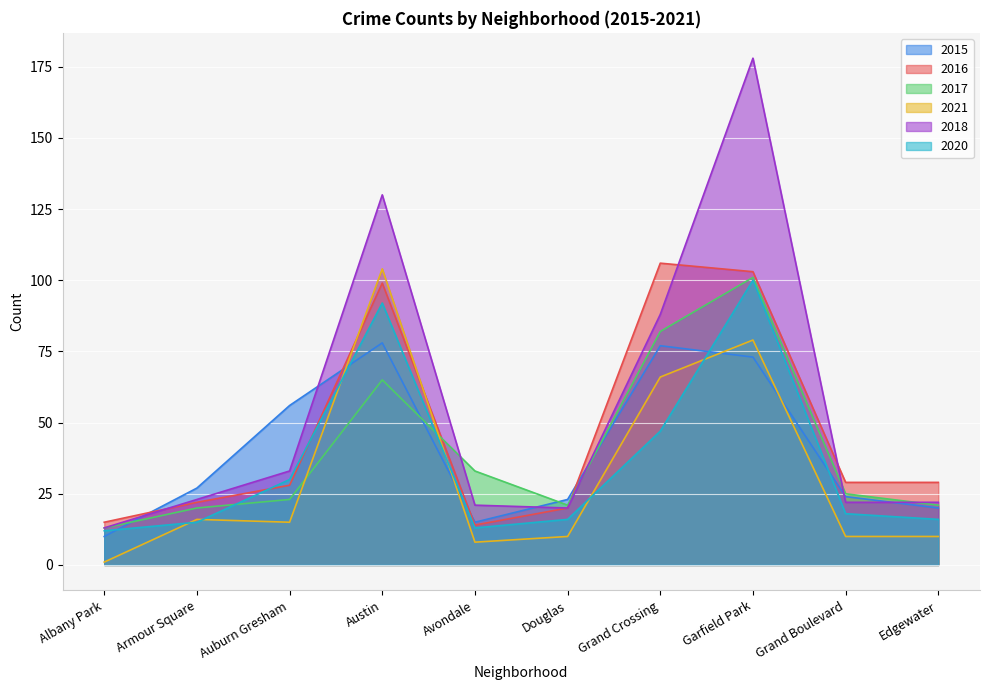

Is the value of 2015 at Garfield Park greater than the value of 2020 at Grand Boulevard?

Yes